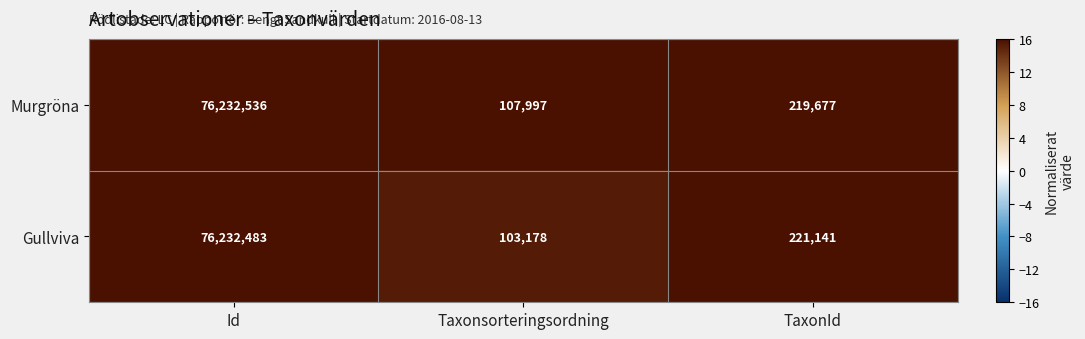

What is the difference between the Gullviva values at TaxonId and Taxonsorteringsordning?

117963